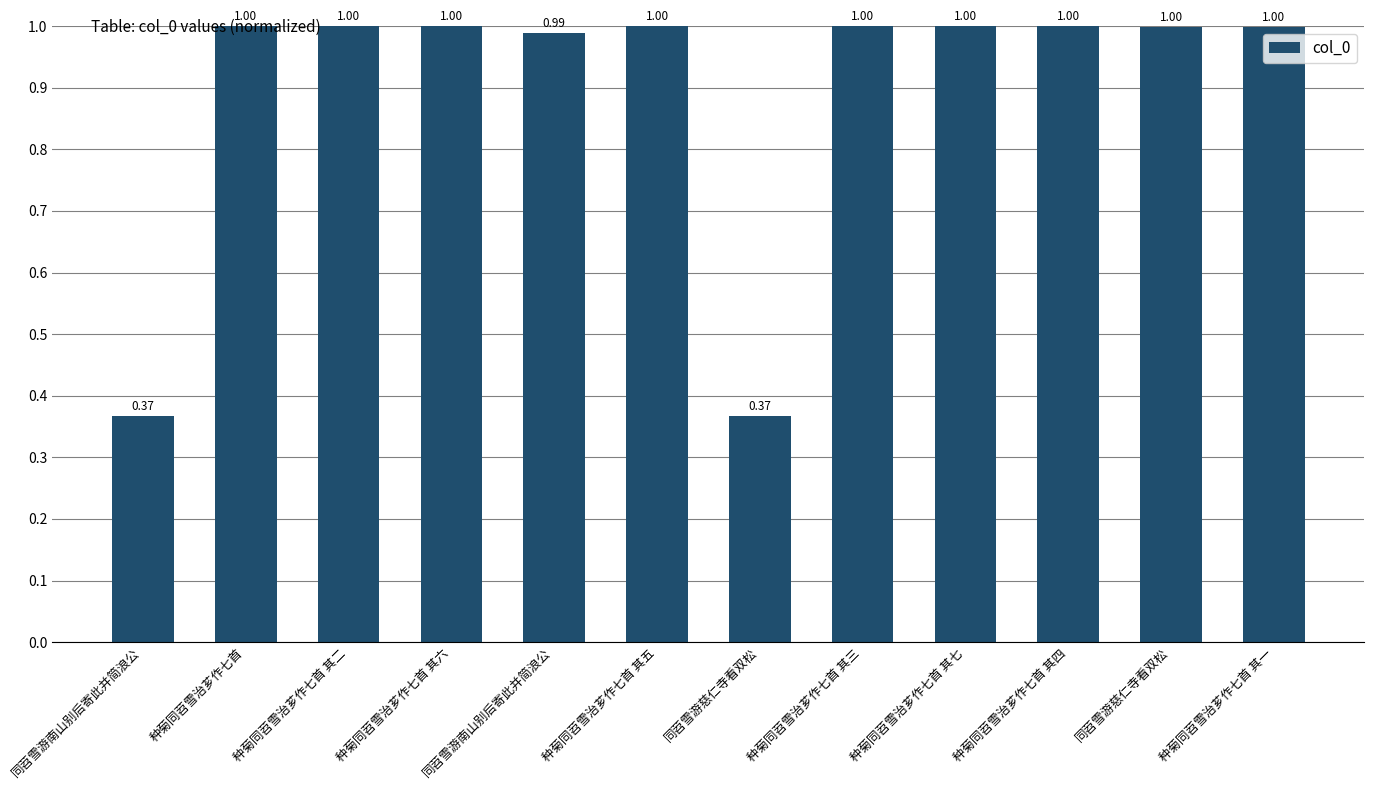

What is the difference between the maximum and minimum values?

0.6